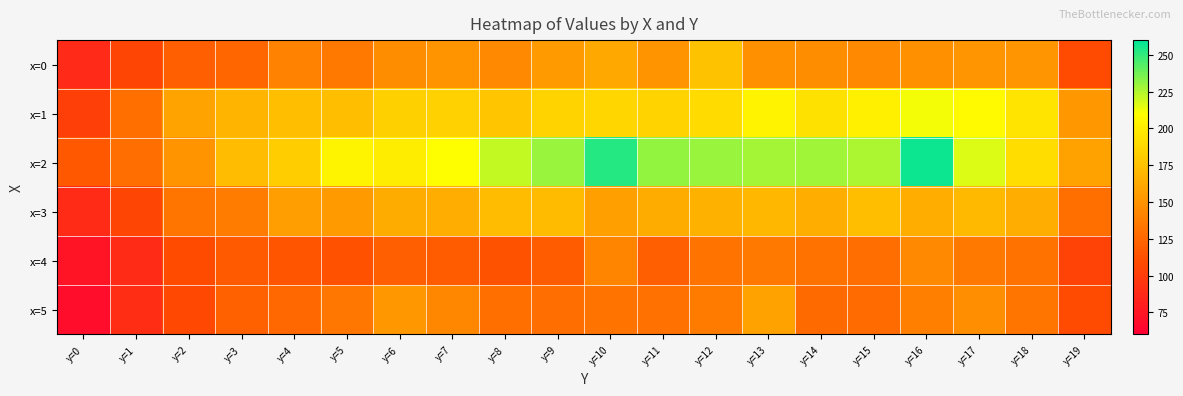

Which has a higher value, y=4 or y=11?

y=11